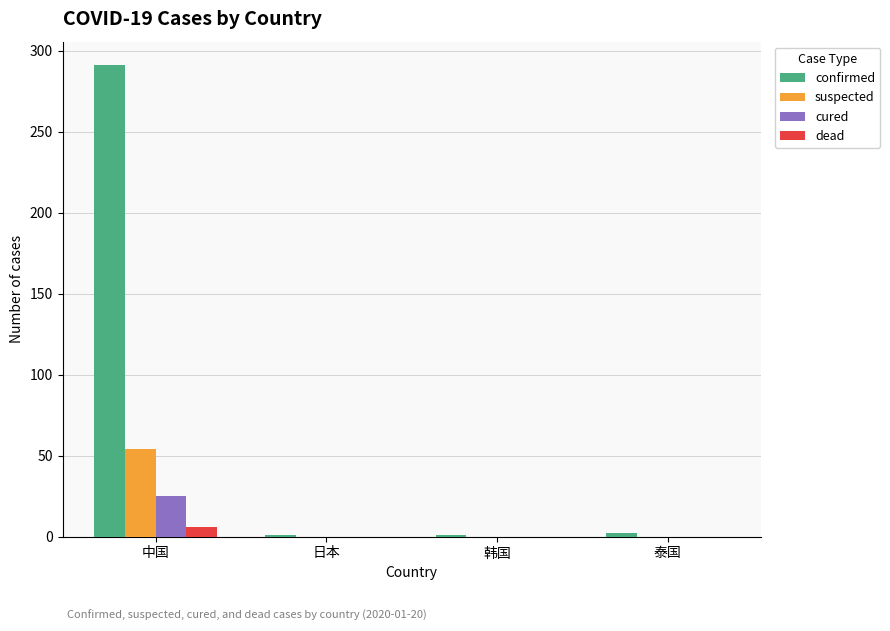

True or false: suspected has a value of 0 at 韩国.

True